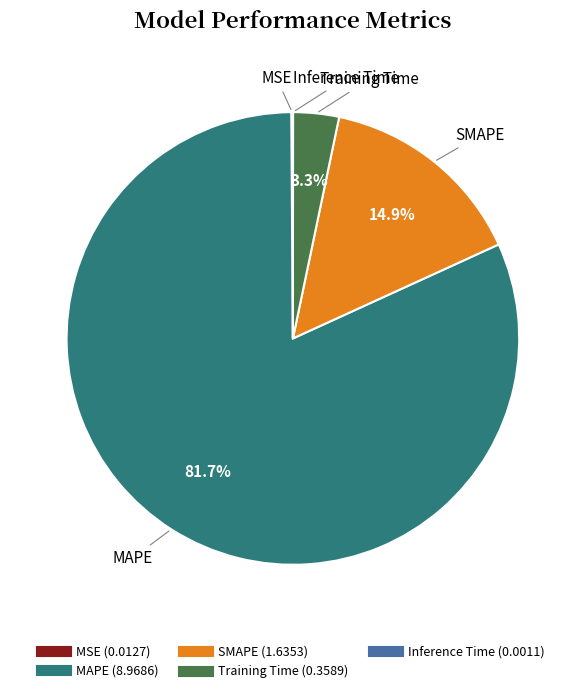

To the nearest percent, what is the average slice percentage?

20%